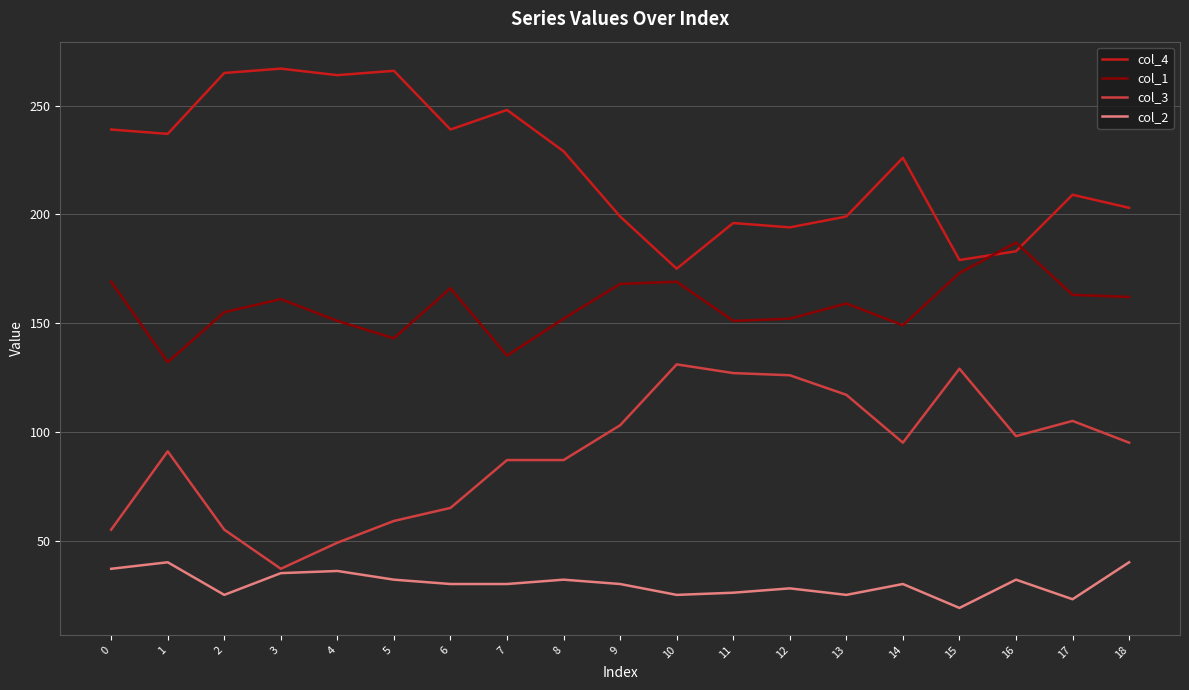

Between 1 and 14, which series saw the biggest shift?

col_1